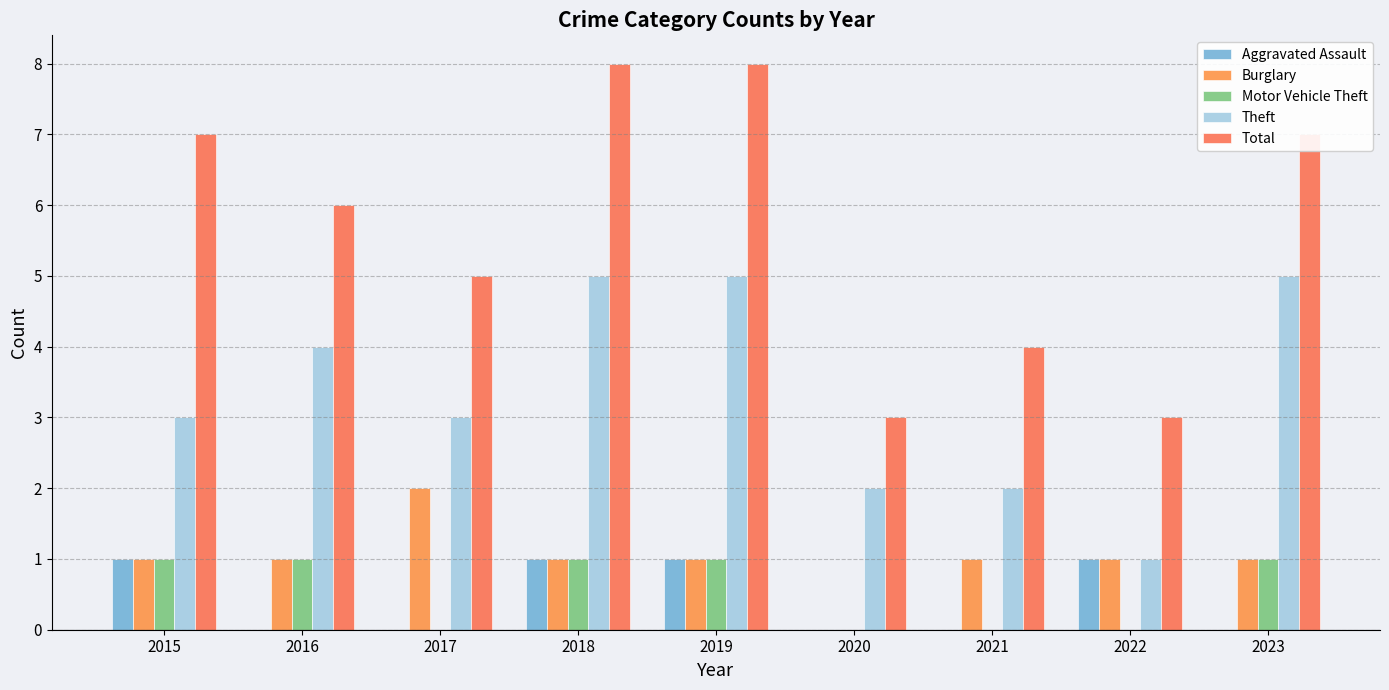

What is the highest value of the Burglary series?

2